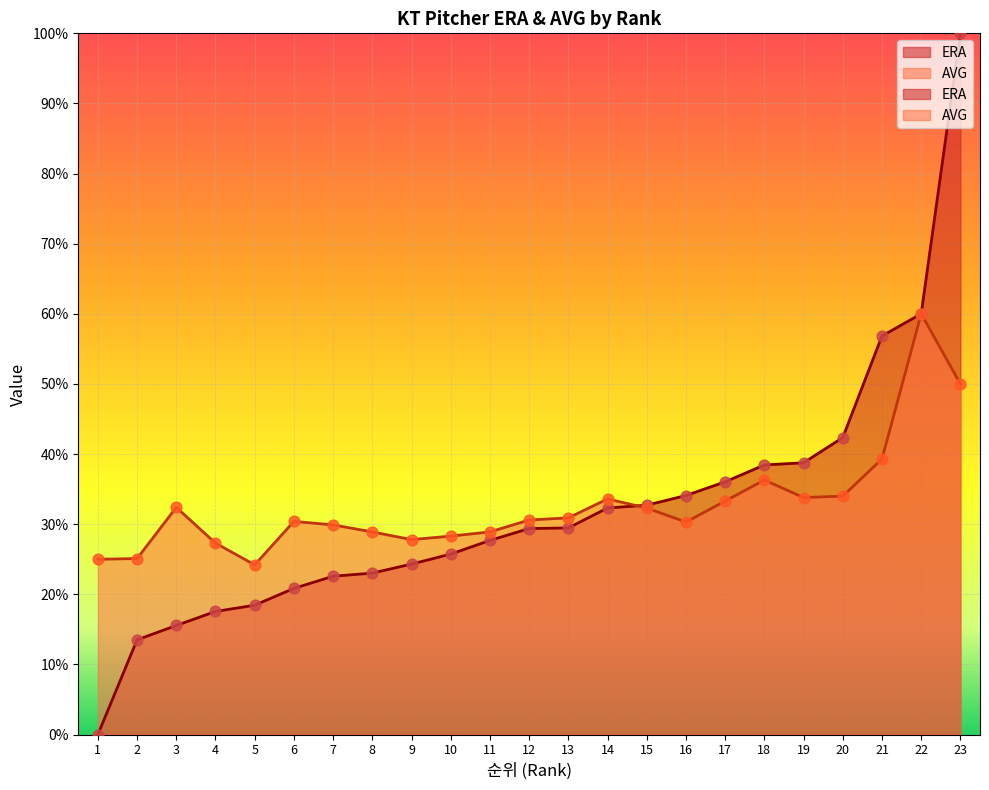

At how many categories does at least one series exceed 0?

23